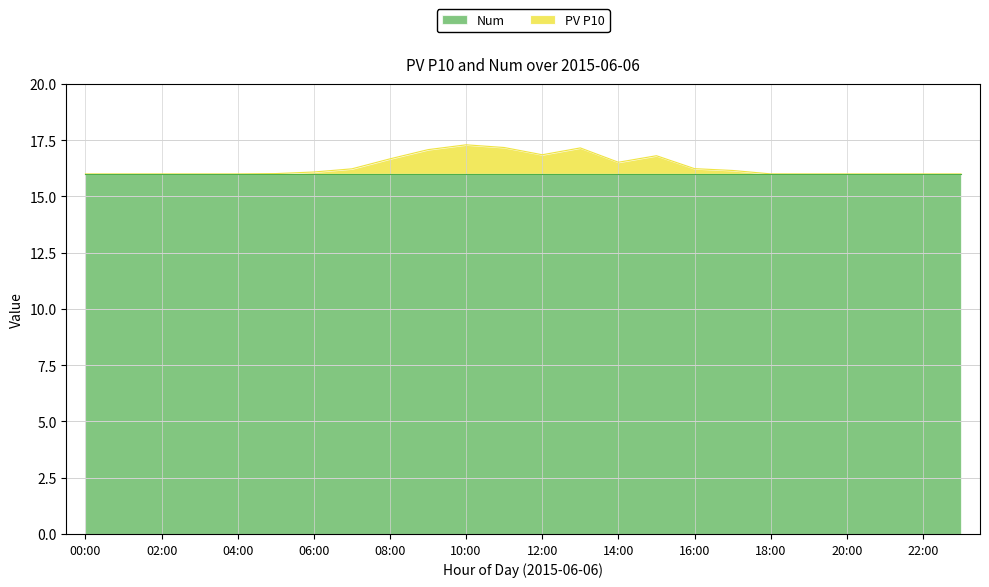

Rank the categories by value from highest to lowest.

10:00, 11:00, 13:00, 09:00, 12:00, 15:00, 08:00, 14:00, 16:00, 07:00, 17:00, 06:00, 05:00, 18:00, 00:00, 01:00, 02:00, 03:00, 04:00, 19:00, 20:00, 21:00, 22:00, 23:00